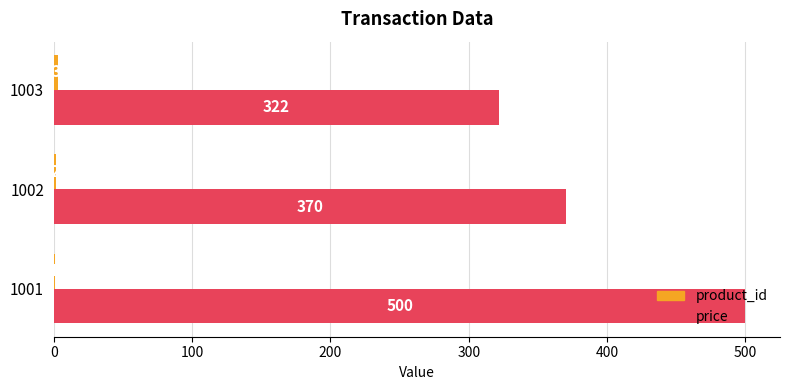

At which category is the sum across all series the highest?

1001